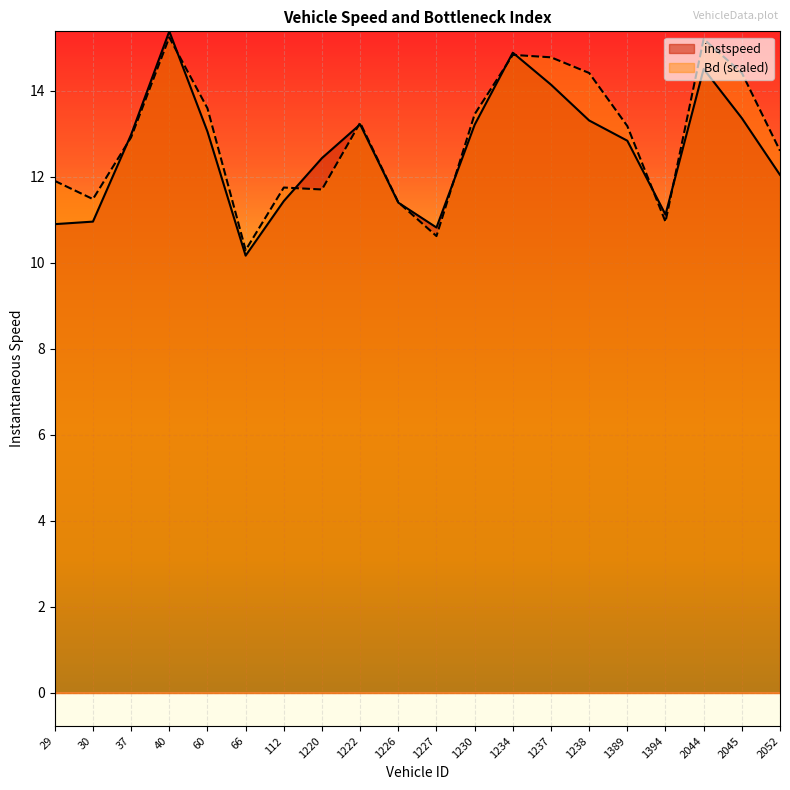

What are all the series names shown in the legend?

instspeed, Bd (scaled)